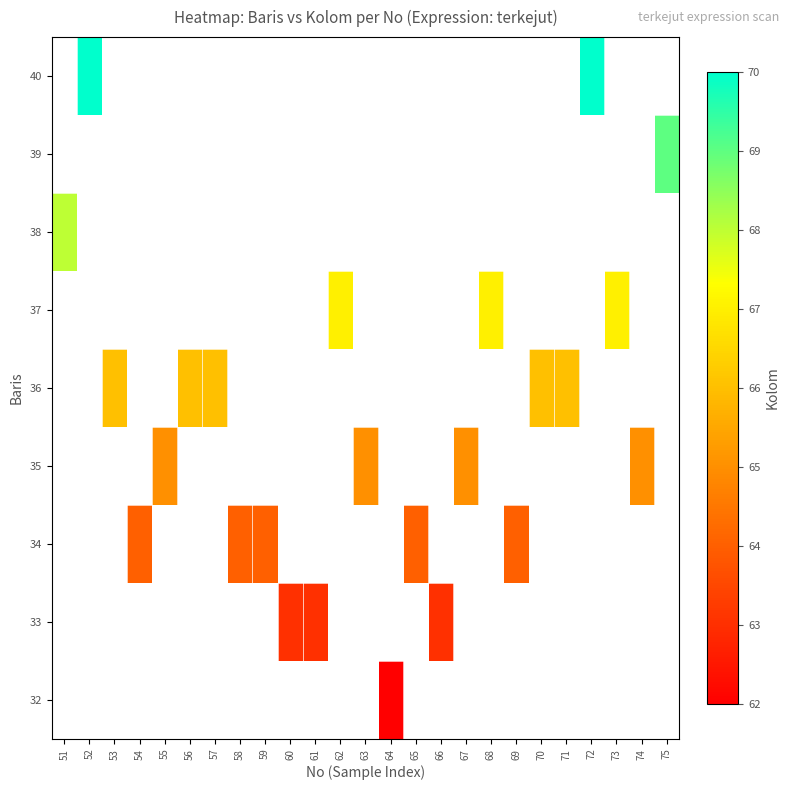

How many categories are shown in the chart?

25